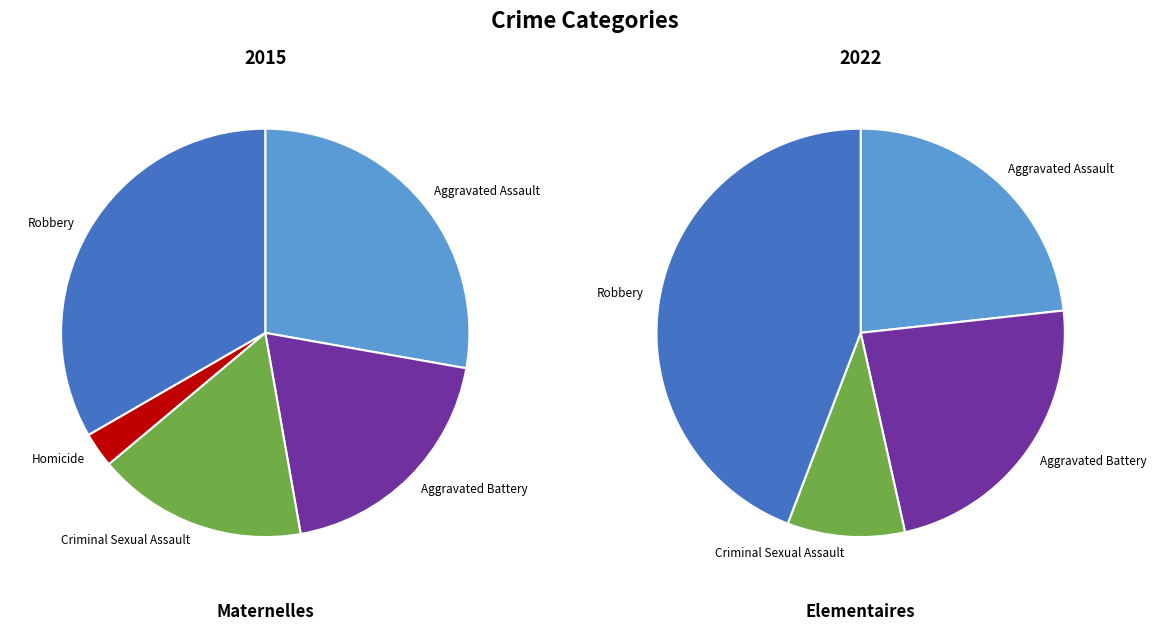

Rank the series by their maximum value, from highest to lowest.

2022, 2015